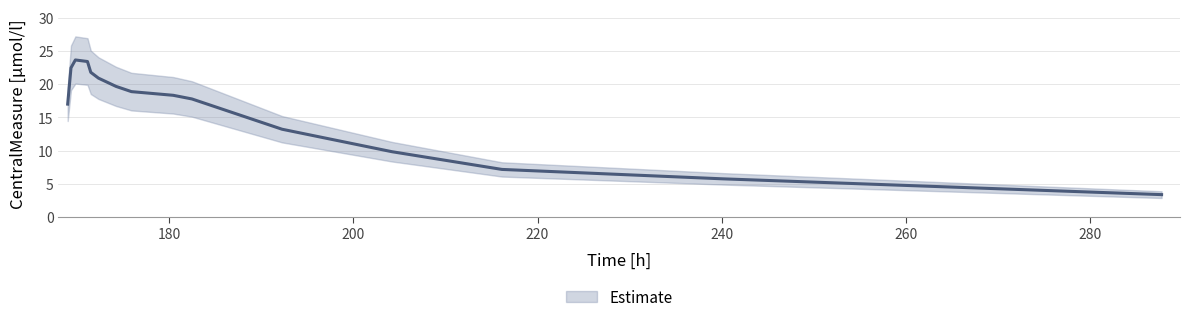

How many distinct data groups are displayed?

1